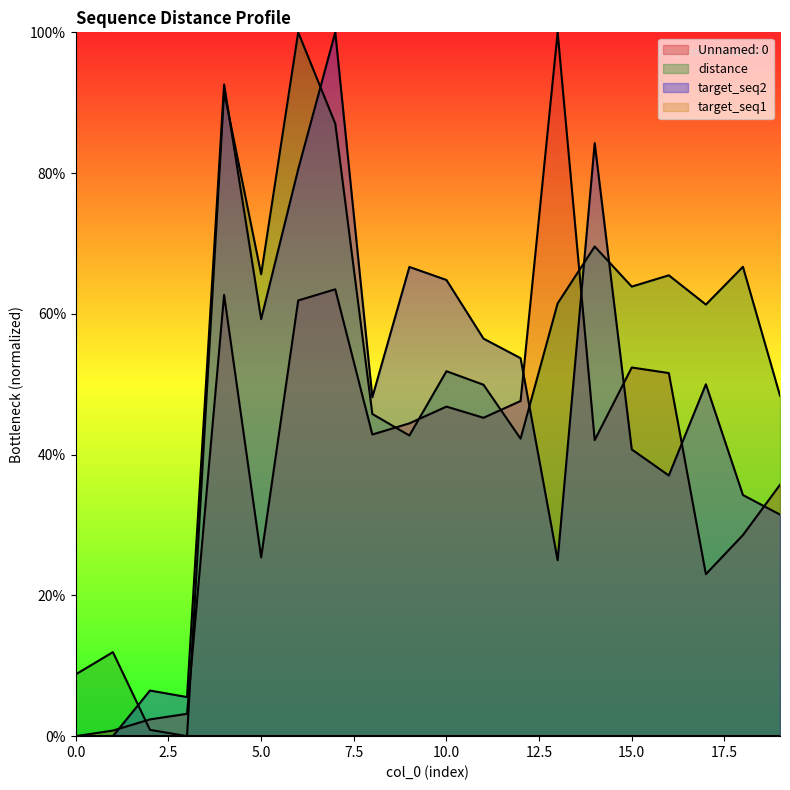

What is the difference between the Unnamed: 0 values at 19 and 6?

0.3